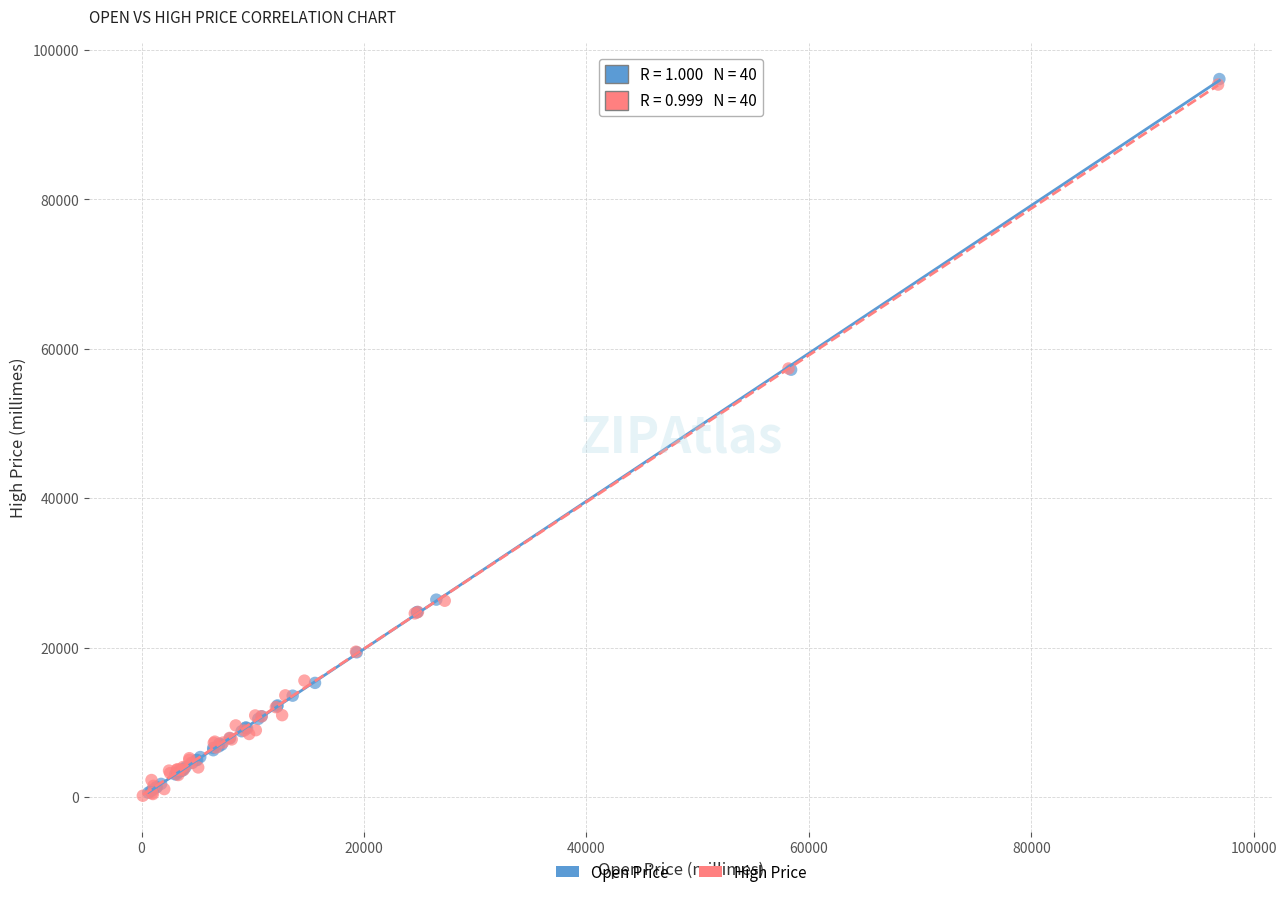

Which series has the largest Y range (max minus min)?

Open Price